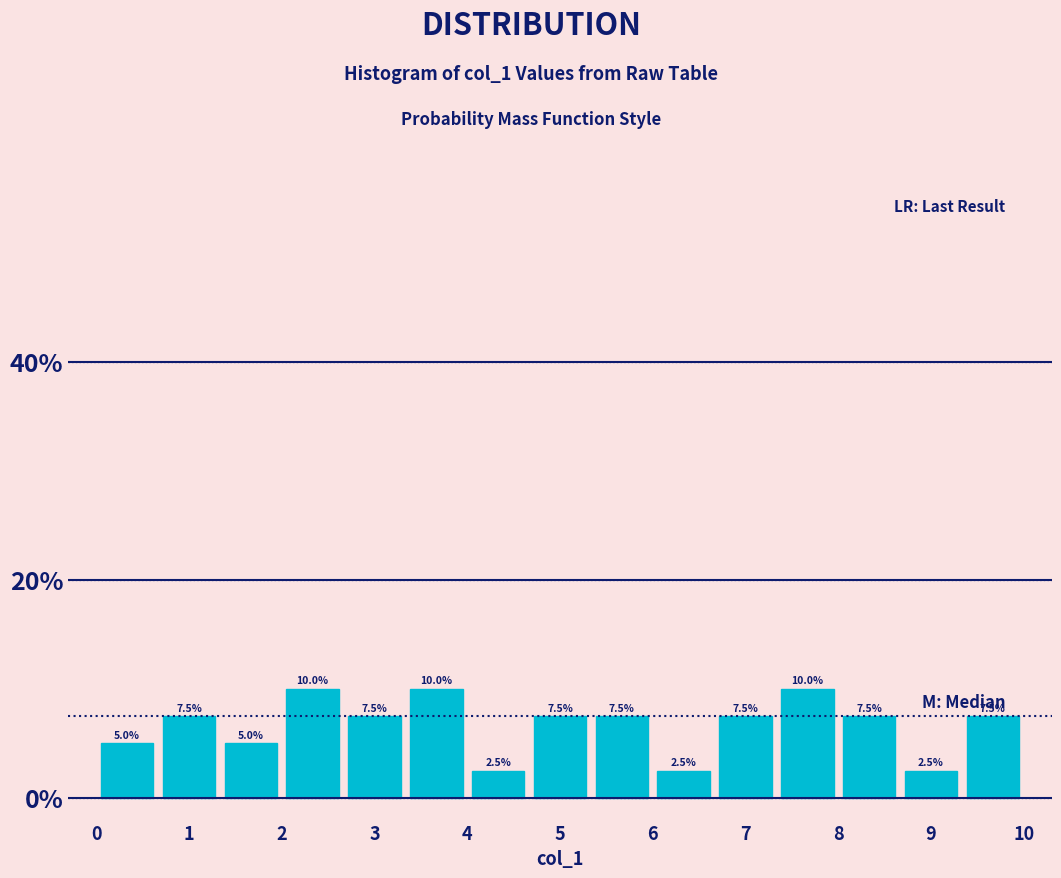

Reading left to right, transcribe this chart: for each bar, give the range it covers on the x-axis and its height. The bar edges are not printed on the chart, so give them approximately, as read against the axis.

0.0 to 0.7: 5.0
0.7 to 1.3: 7.5
1.3 to 2.0: 5.0
2.0 to 2.7: 10.0
2.7 to 3.3: 7.5
3.3 to 4.0: 10.0
4.0 to 4.7: 2.5
4.7 to 5.3: 7.5
5.3 to 6.0: 7.5
6.0 to 6.7: 2.5
6.7 to 7.3: 7.5
7.3 to 8.0: 10.0
8.0 to 8.7: 7.5
8.7 to 9.3: 2.5
9.3 to 10.0: 7.5